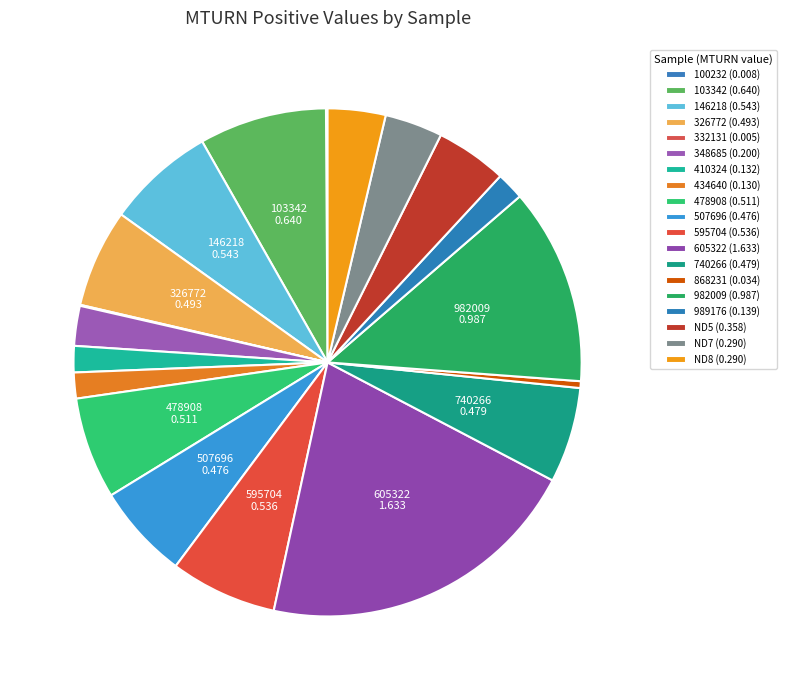

What is the smallest slice in the pie chart?

332131